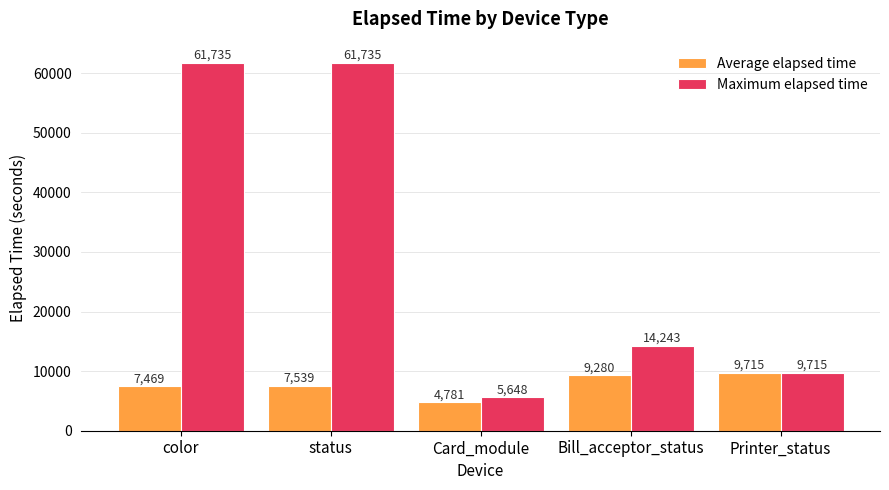

What are all the series names shown in the legend?

Average elapsed time, Maximum elapsed time